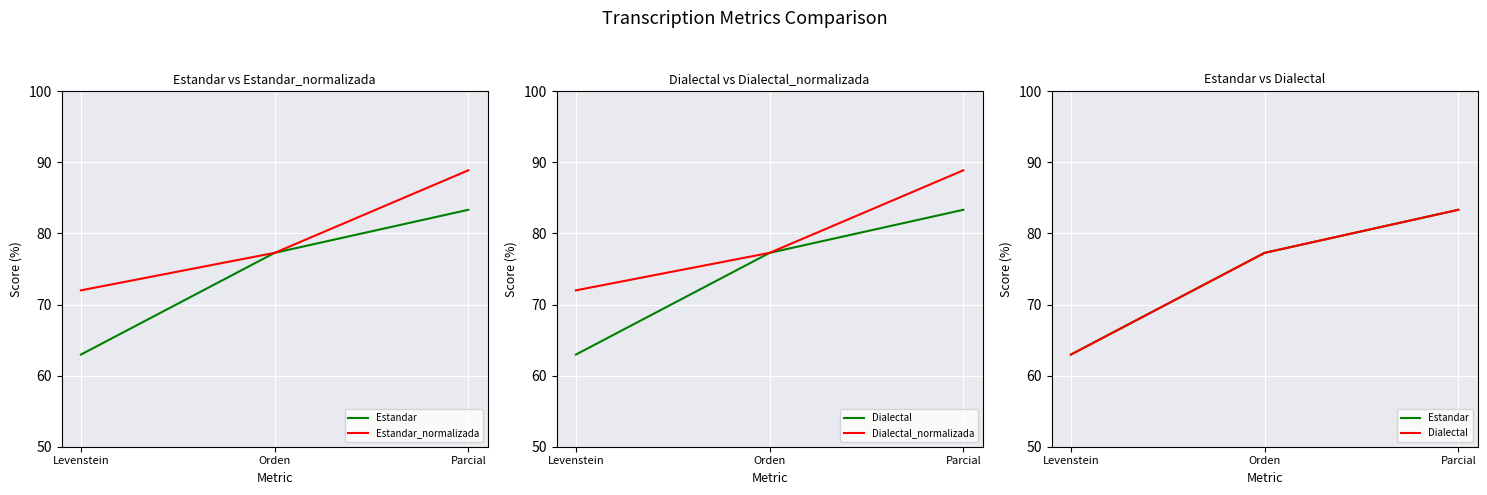

Where does the Estandar_normalizada series first go above 77?

Orden